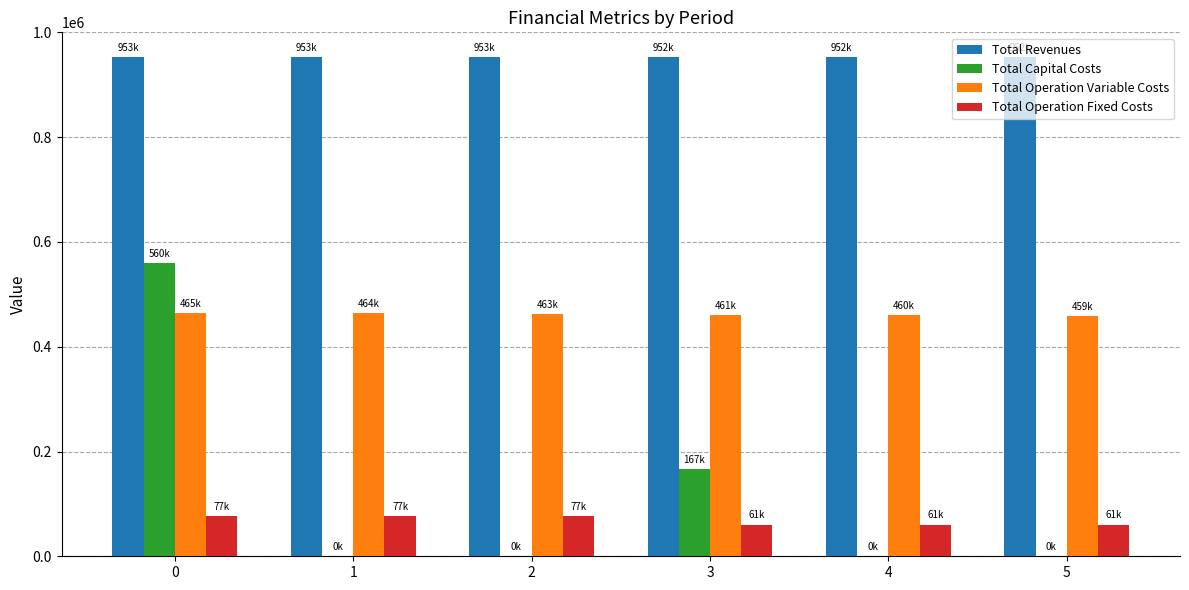

The value of Total Operation Variable Costs at 3 is 132089.1. True or false?

False